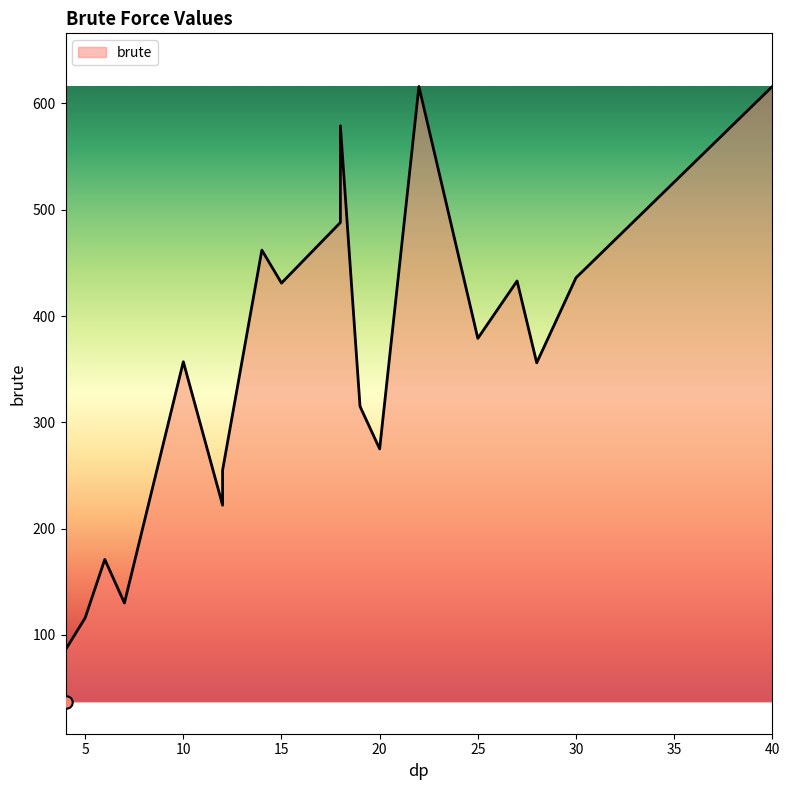

What is the change in value from 4 to 27?

+347